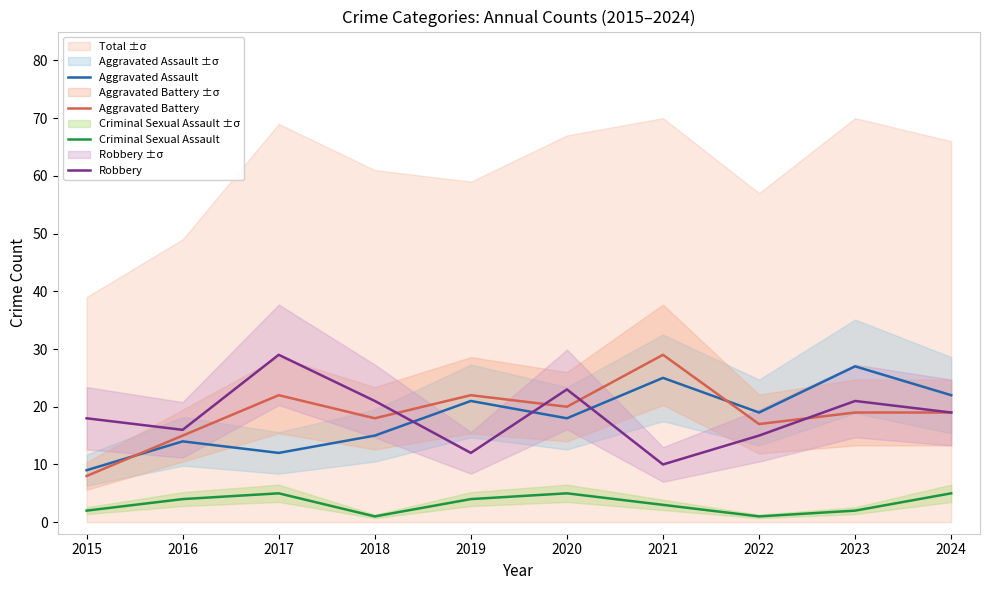

What value does the Robbery series have at 2019?

12